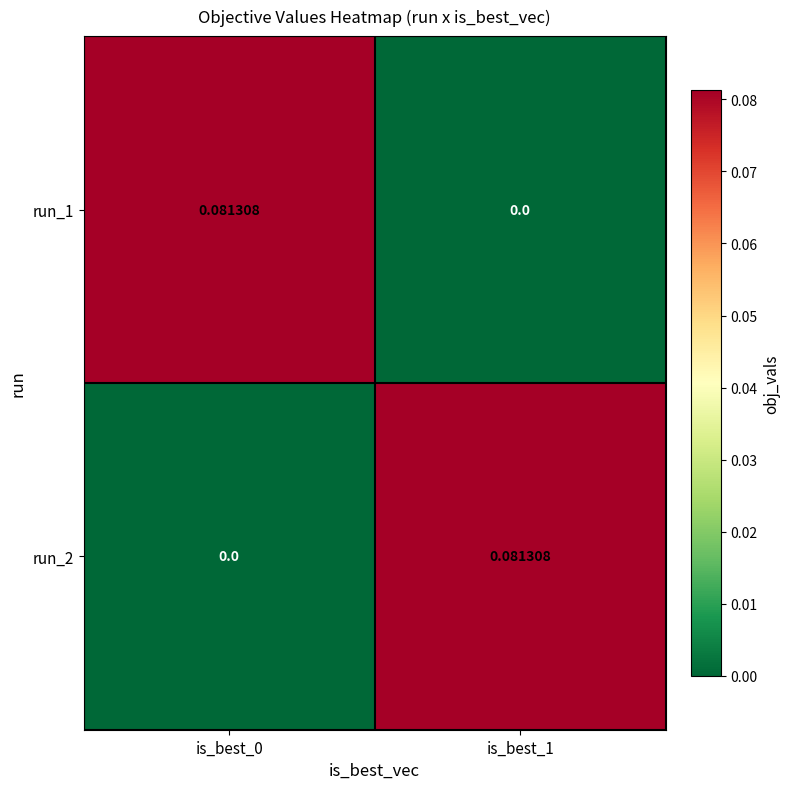

Which series changed the most between is_best_0 and is_best_1?

run_1